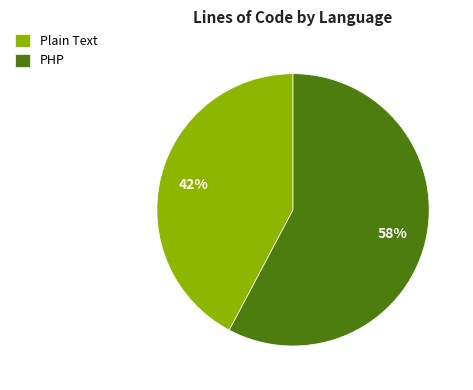

To the nearest percent, what is the difference between the largest and smallest slice percentages?

16%